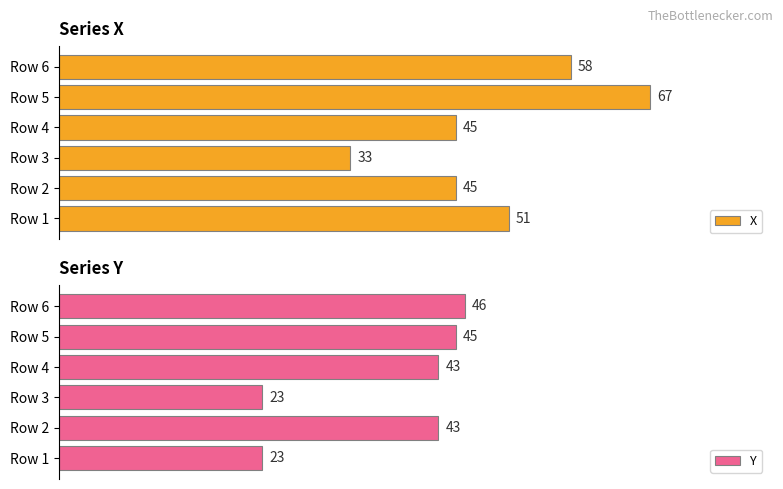

Where is X nearest to the value 50?

Row 1